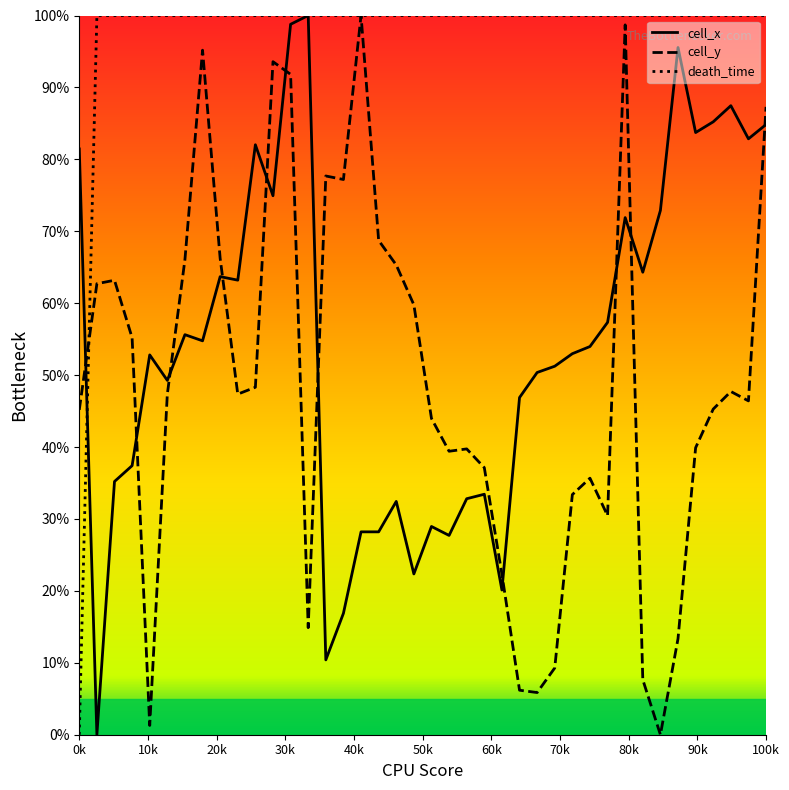

Reading left to right, transcribe all the data shown in this chart.

cell_x: 81.4	0.0	35.2	37.4	52.8	49.3	55.6	54.8	63.7	63.2	82.0	74.9	98.8	100.0	10.4	16.9	28.2	28.2	32.4	22.4	29.0	27.7	32.8	33.4	20.1	46.9	50.4	51.2	53.0	54.0	57.3	71.9	64.3	72.9	95.6	83.7	85.2	87.5	82.9	84.8
cell_y: 45.2	62.7	63.2	55.2	1.3	47.4	66.1	95.2	66.2	47.4	48.3	93.6	91.8	14.9	77.7	77.2	100.0	68.7	65.3	59.8	44.0	39.4	39.7	37.1	22.3	6.2	5.9	9.3	33.4	35.7	30.5	98.7	7.7	0.0	13.4	39.9	45.3	47.7	46.4	87.3
death_time: 0.0	100.0	100.0	100.0	100.0	100.0	100.0	100.0	100.0	100.0	100.0	100.0	100.0	100.0	100.0	100.0	100.0	100.0	100.0	100.0	100.0	100.0	100.0	100.0	100.0	100.0	100.0	100.0	100.0	100.0	100.0	100.0	100.0	100.0	100.0	100.0	100.0	100.0	100.0	100.0